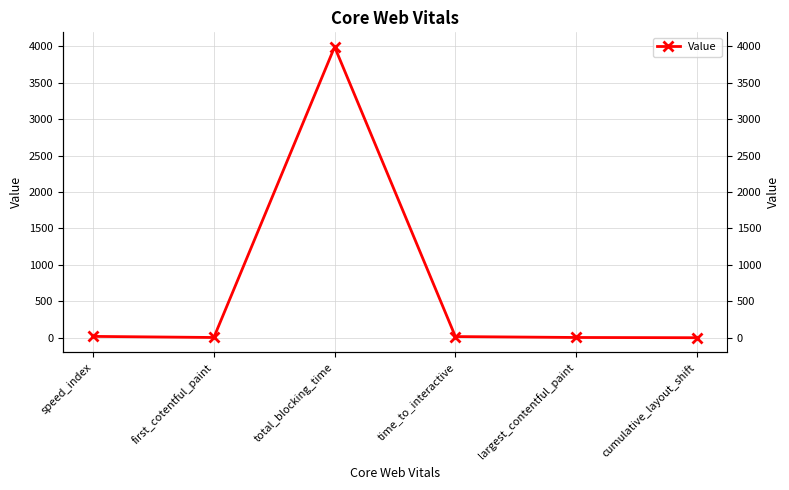

Reading left to right, transcribe all the data shown in this chart.

speed_index=18.5	first_cotentful_paint=3.4	total_blocking_time=3992.5	time_to_interactive=16.1	largest_contentful_paint=3.6	cumulative_layout_shift=0.2